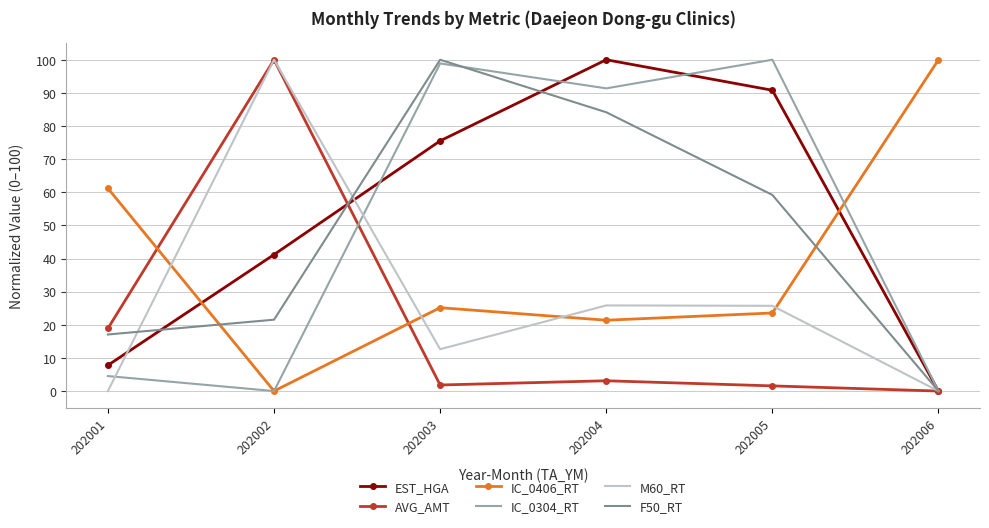

Is it true that M60_RT equals 20.2 at 202002?

False